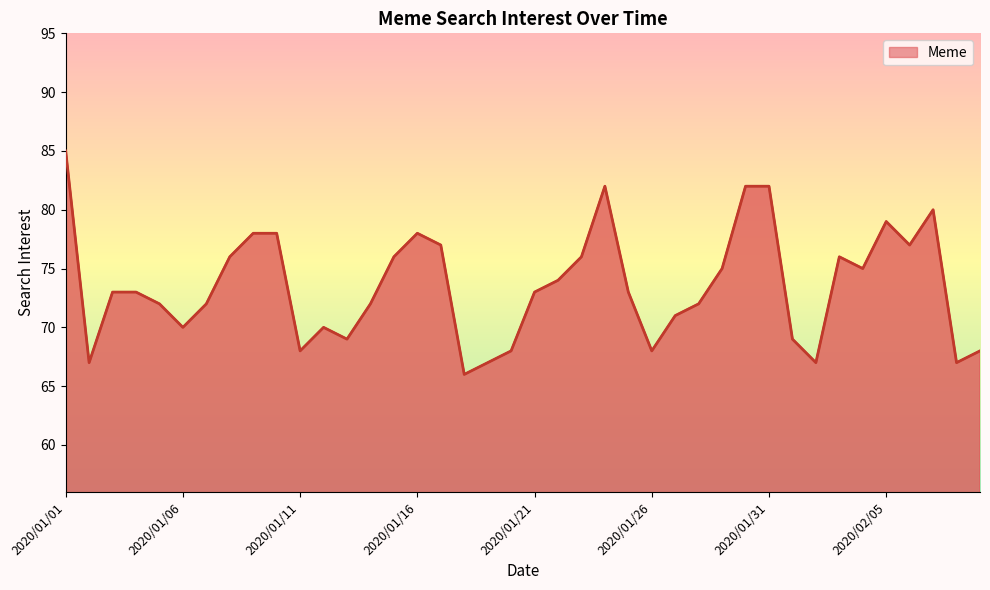

What is the difference between the maximum and minimum values?

19